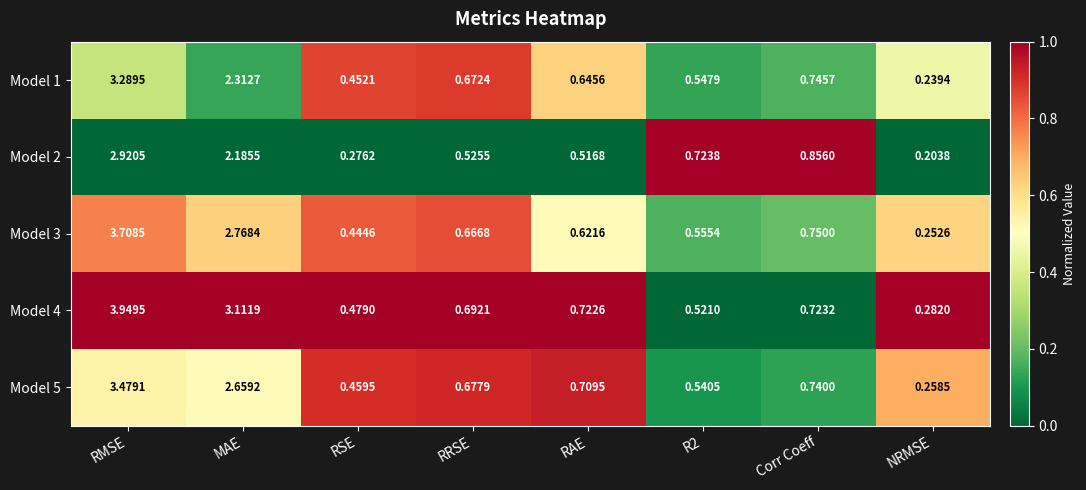

Rank the series by their maximum value, from highest to lowest.

Model 4, Model 3, Model 5, Model 1, Model 2